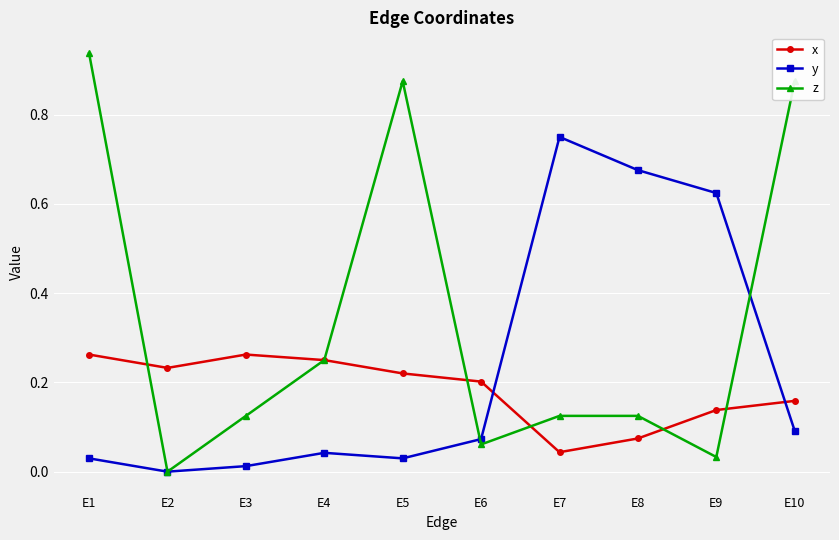

List the series in order of their peak value, lowest first.

x, y, z